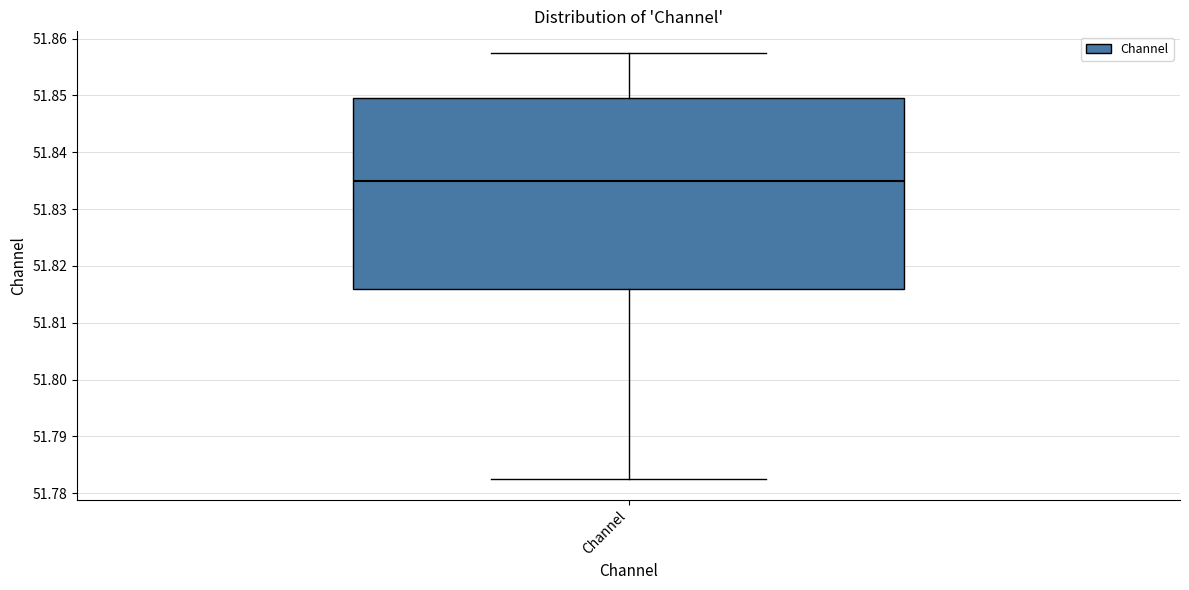

Read this box plot against the y-axis: the position of the median line, the range covered by the box, and the ends of both whiskers. The values are not printed on the chart, so give them approximately, as read against the axis.

median 51.835, box 51.816 to 51.849, whiskers 51.783 to 51.858